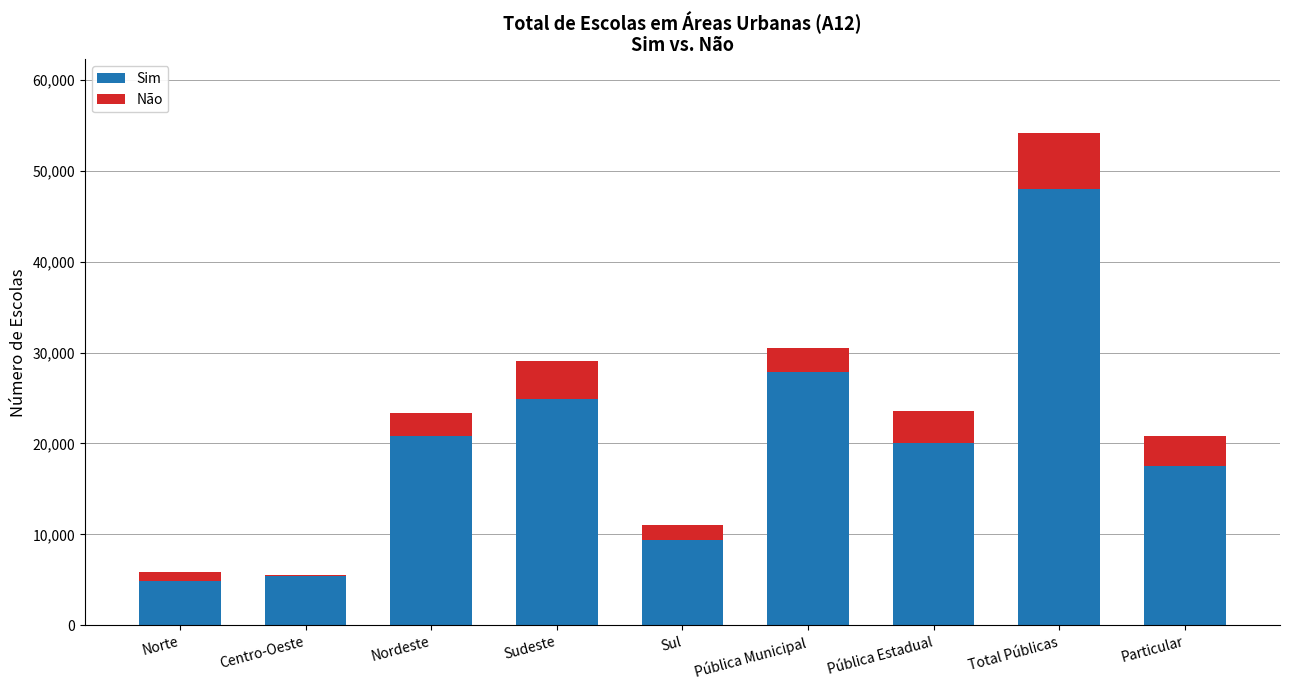

What is the maximum value for Sim?

47929